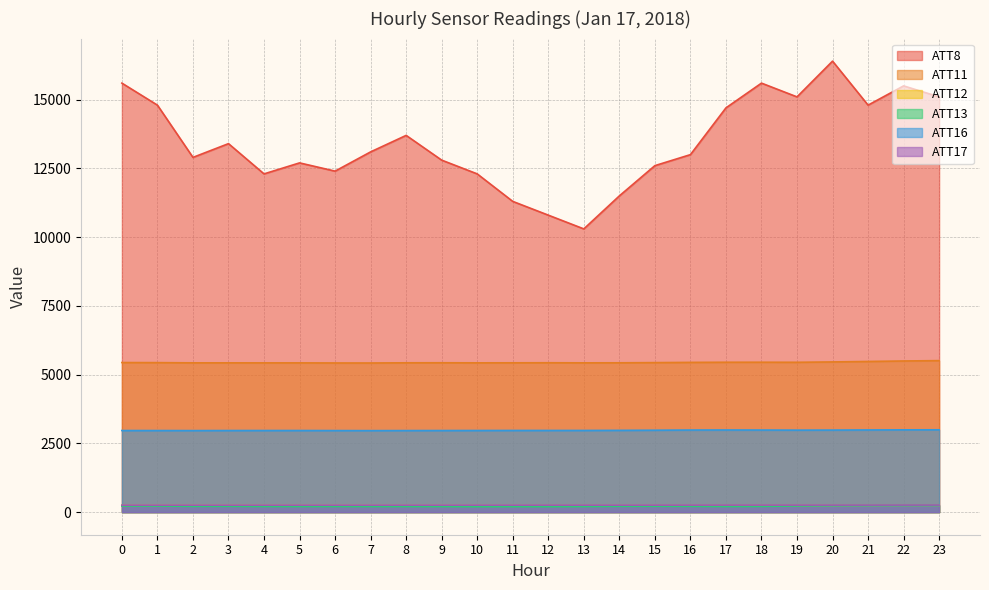

What is the value of the ATT13 point at the 23rd from the left?

240.5